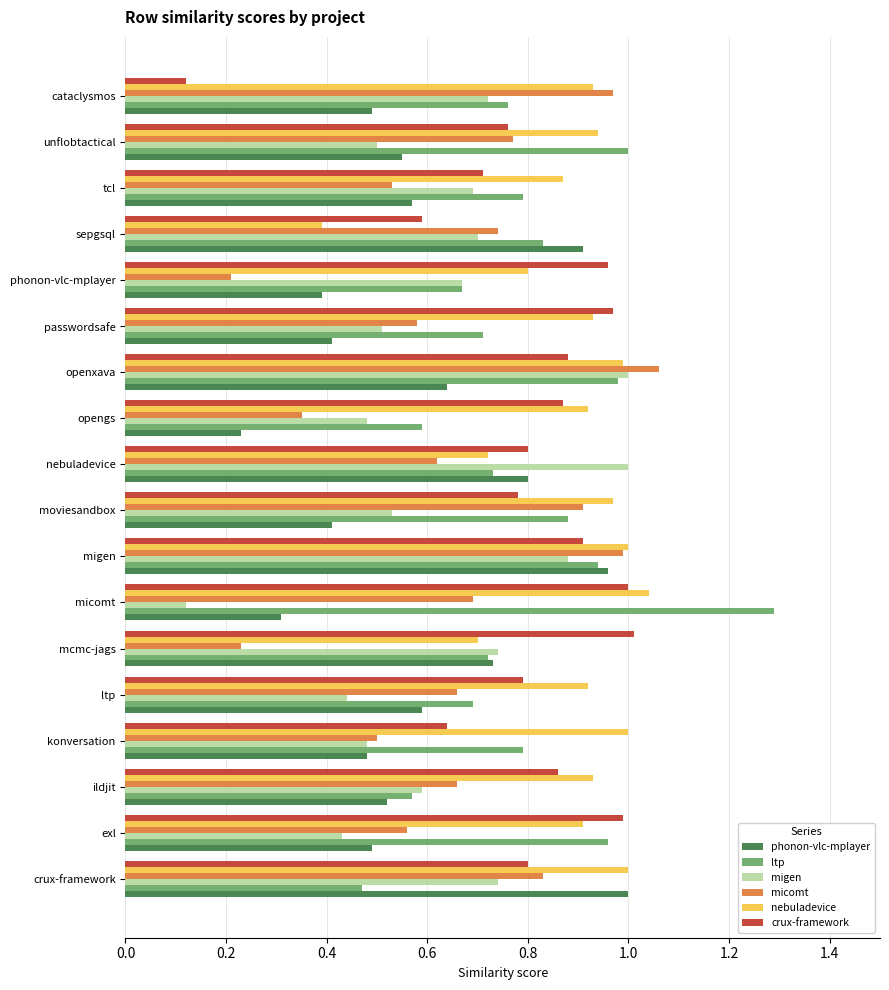

True or false: nebuladevice has a value of 0.6 at sepgsql.

False